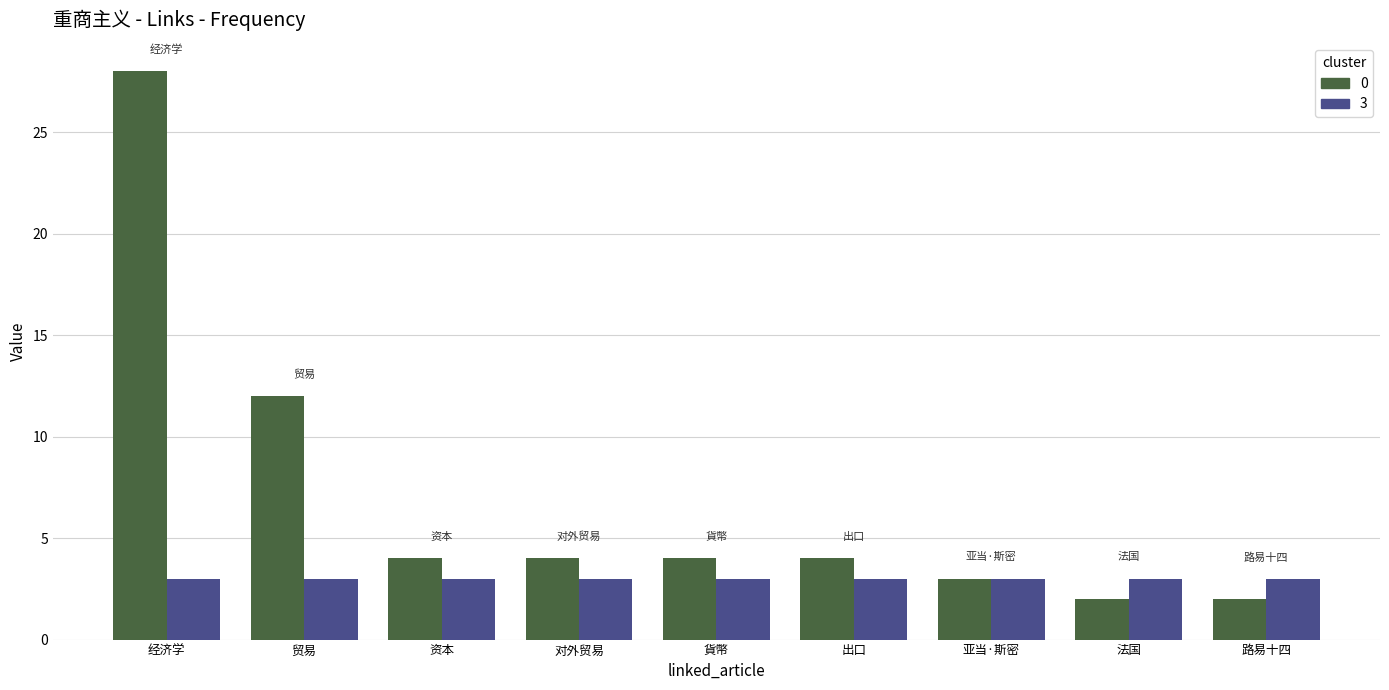

What is the value of the 0 bar at the 2nd from the left?

12